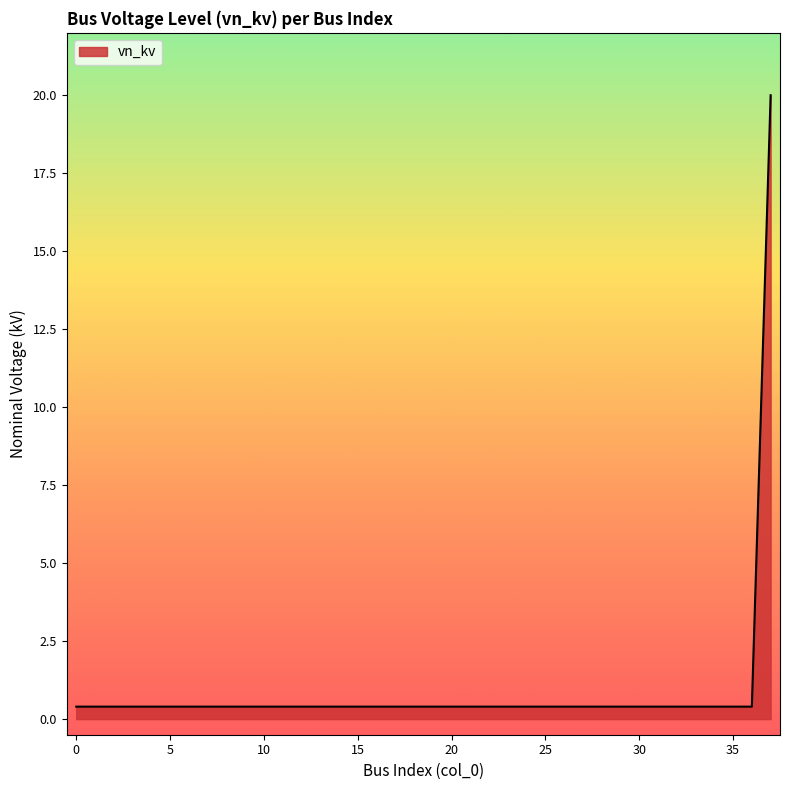

What is the sum of all values?

34.8